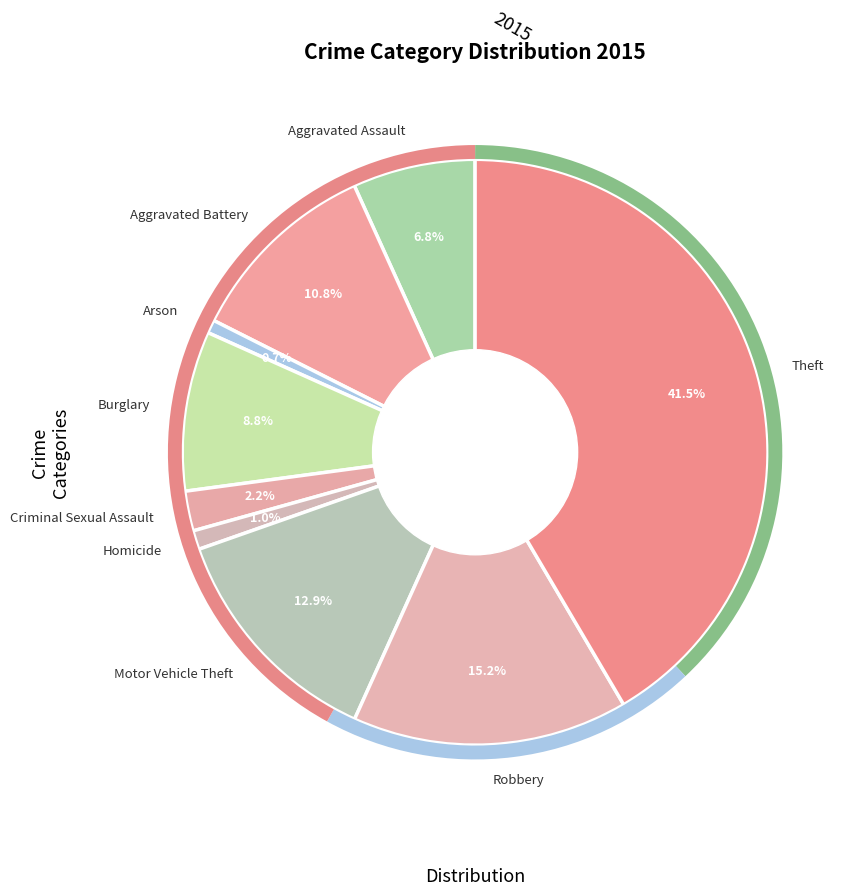

Count the number of slices in the pie.

9